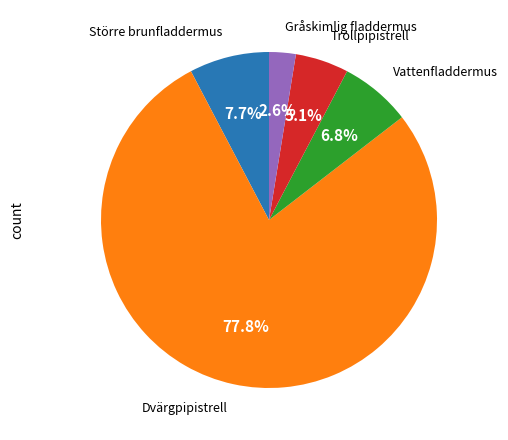

Is there a majority slice in this chart?

Yes